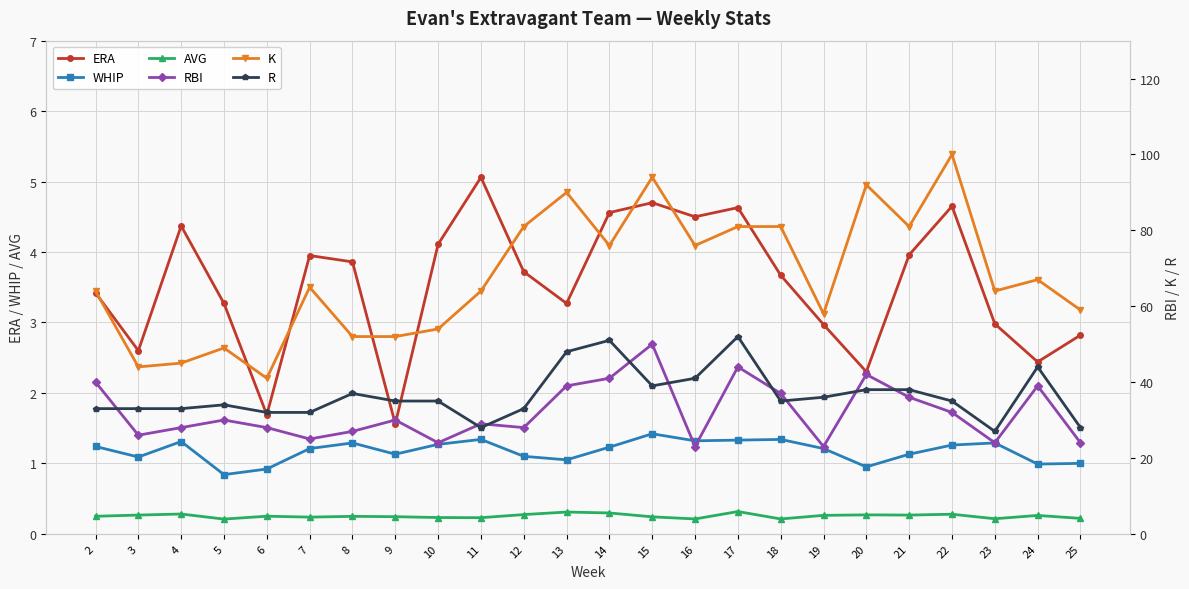

Where is the first local minimum for ERA?

3